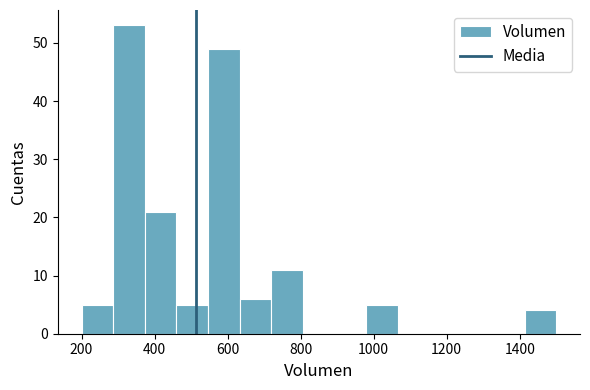

What is the height of the bar covering 200 to 280 on the x-axis? Neither the bar edges nor the heights are printed on the chart, so give them approximately, as read against the axes.

5